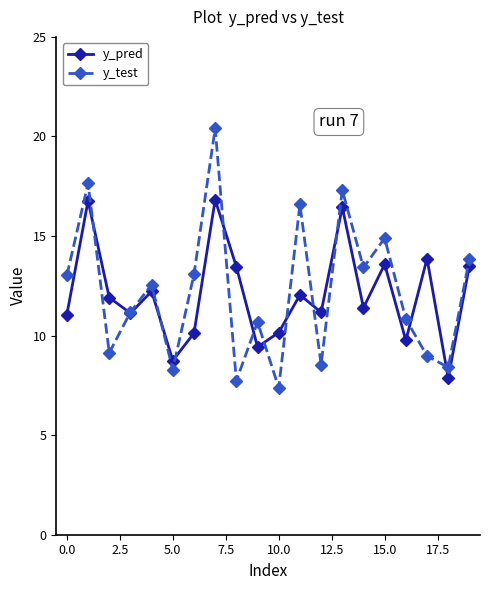

Count the number of categories in the chart.

20